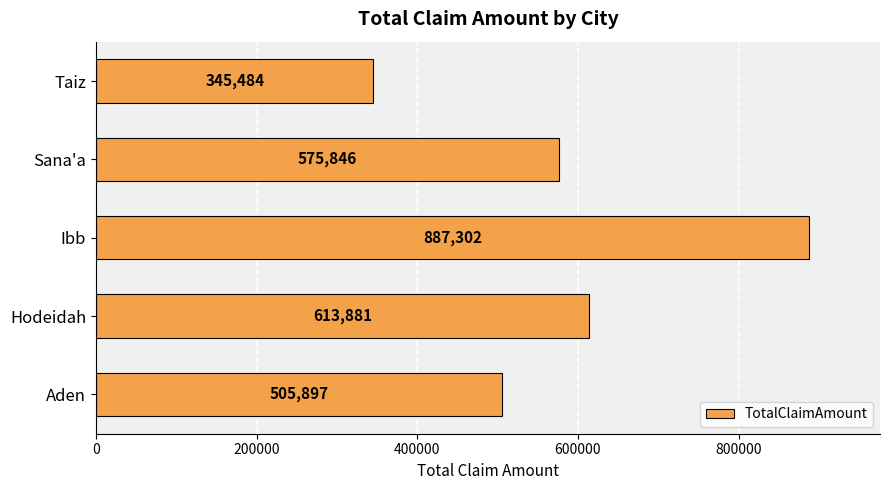

True or false: the data shows 838546 at Hodeidah.

False